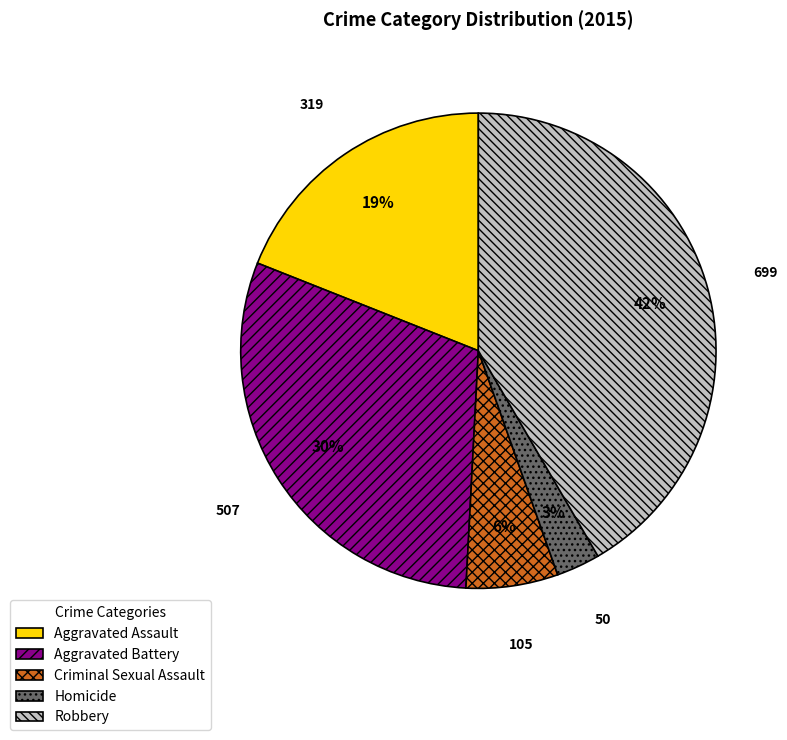

How many slices are in this pie chart?

5